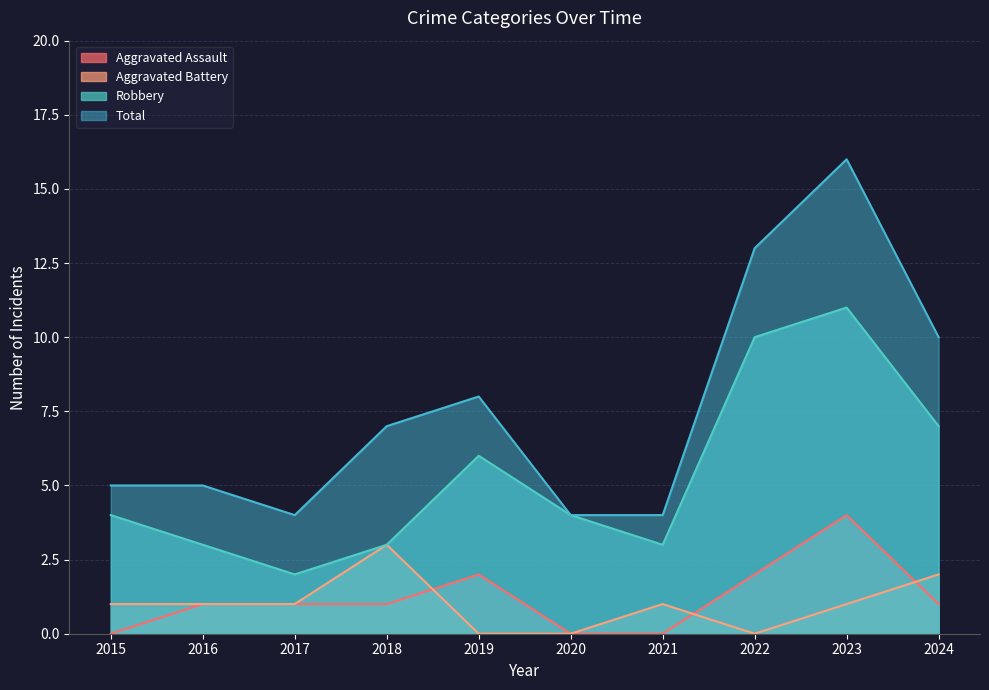

Reading left to right, what are all the values shown in this chart?

Aggravated Assault: 0	1	1	1	2	0	0	2	4	1
Aggravated Battery: 1	1	1	3	0	0	1	0	1	2
Robbery: 4	3	2	3	6	4	3	10	11	7
Total: 5	5	4	7	8	4	4	13	16	10